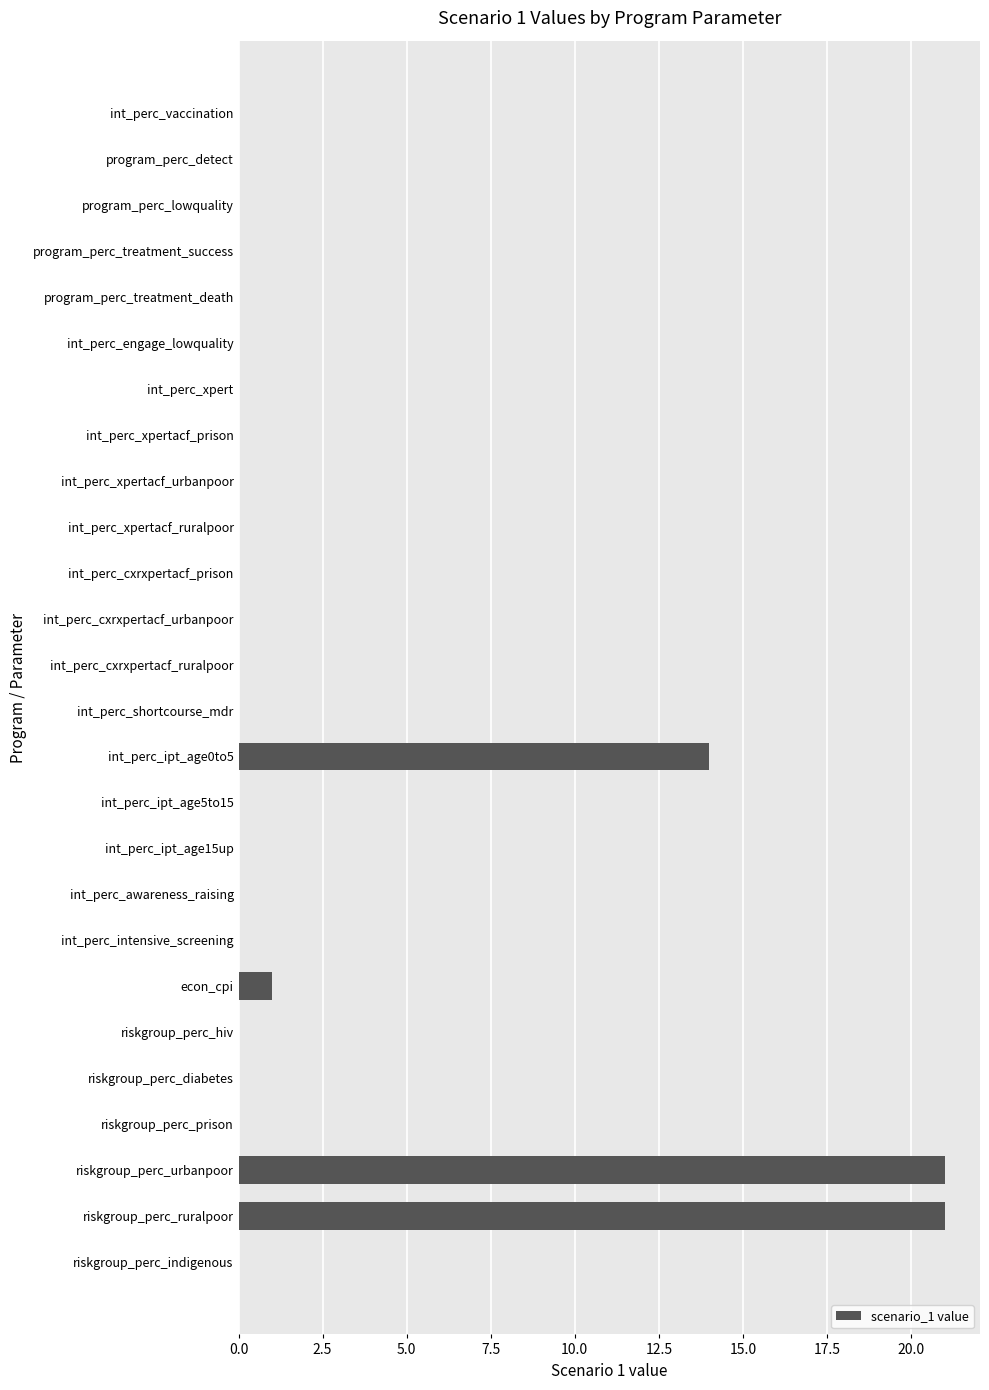

Which has a higher value, program_perc_lowquality or econ_cpi?

econ_cpi